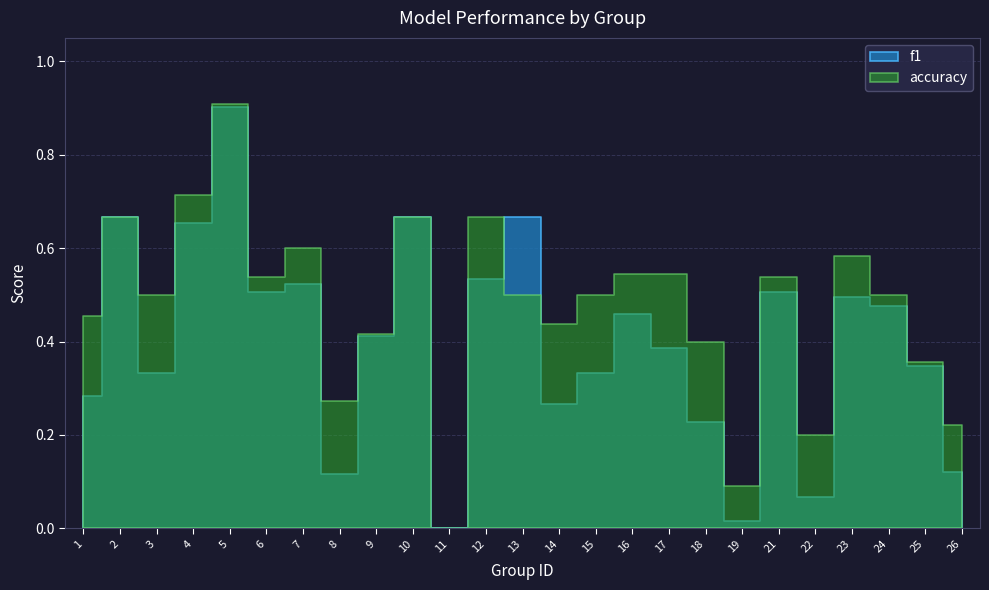

What are all the series names shown in the legend?

f1, accuracy